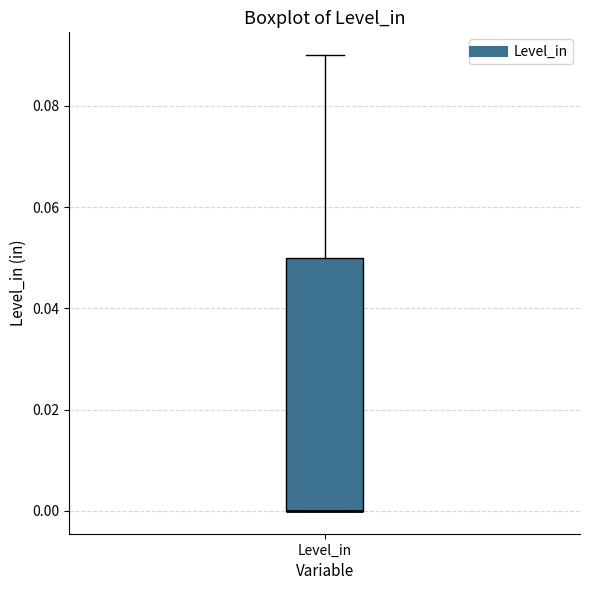

Read this box plot against the y-axis: the position of the median line, the range covered by the box, and the ends of both whiskers. The values are not printed on the chart, so give them approximately, as read against the axis.

median 0.00 (drawn on the box's lower edge), box 0.00 to 0.05, whiskers 0.00 to 0.09